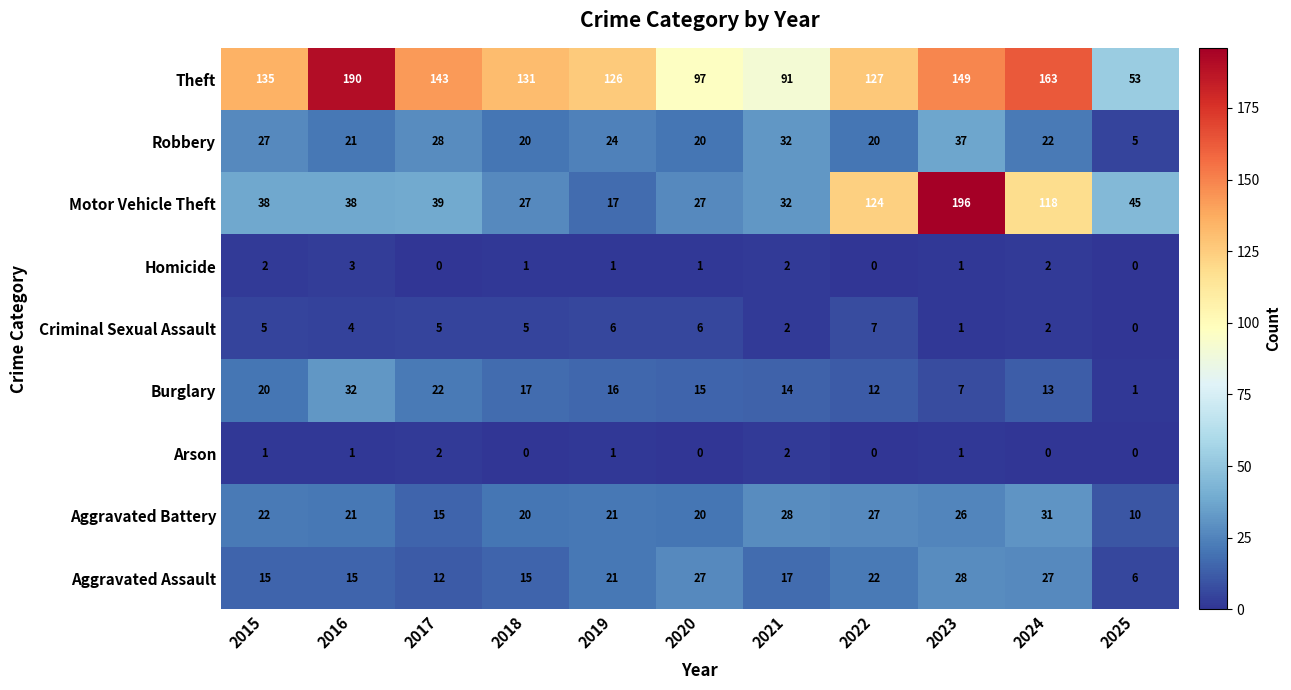

At which category is the sum across all series the highest?

2023